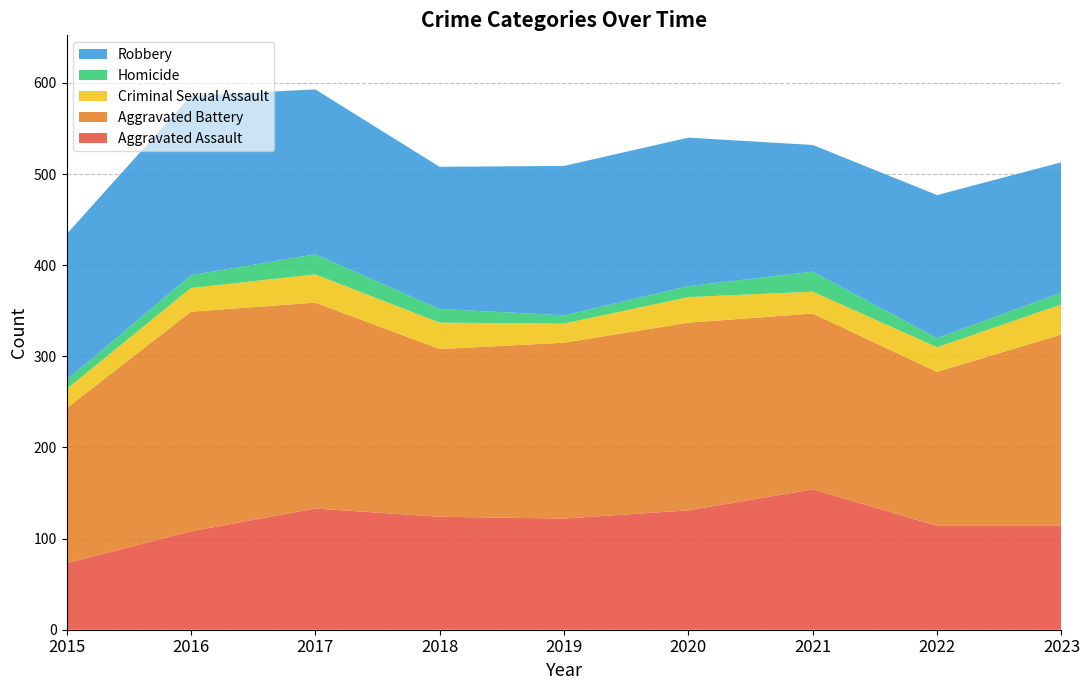

Reading left to right, list all the values displayed in this chart.

Aggravated Assault: 2015=73	2016=108	2017=133	2018=124	2019=122	2020=131	2021=154	2022=114	2023=114
Aggravated Battery: 2015=170	2016=241	2017=226	2018=184	2019=193	2020=206	2021=193	2022=169	2023=210
Criminal Sexual Assault: 2015=21	2016=26	2017=31	2018=29	2019=21	2020=28	2021=24	2022=27	2023=33
Homicide: 2015=10	2016=14	2017=22	2018=15	2019=9	2020=12	2021=22	2022=10	2023=13
Robbery: 2015=160	2016=197	2017=181	2018=156	2019=164	2020=163	2021=139	2022=157	2023=143